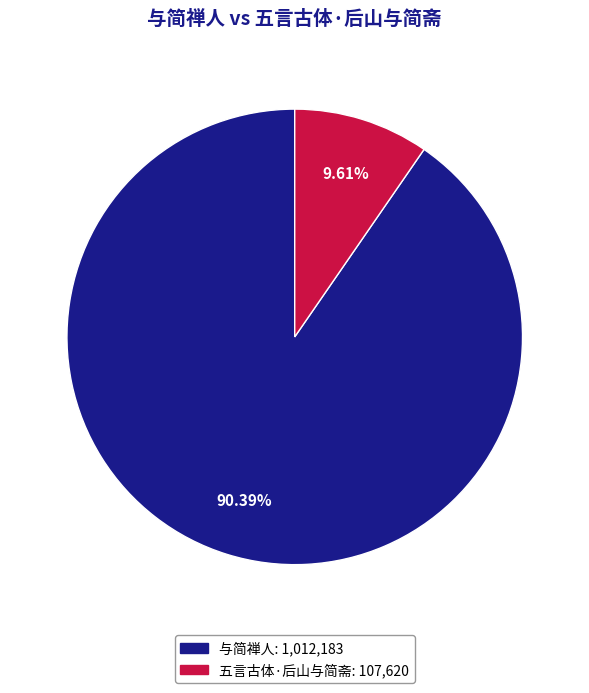

Approximately how many times larger is the value at 与简禅人 compared to 五言古体·后山与简斋?

9.4